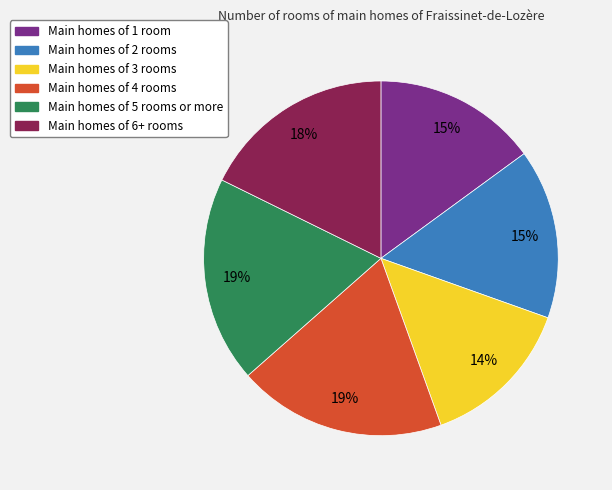

To the nearest percent, what is the difference between the largest and smallest slice percentages?

5%